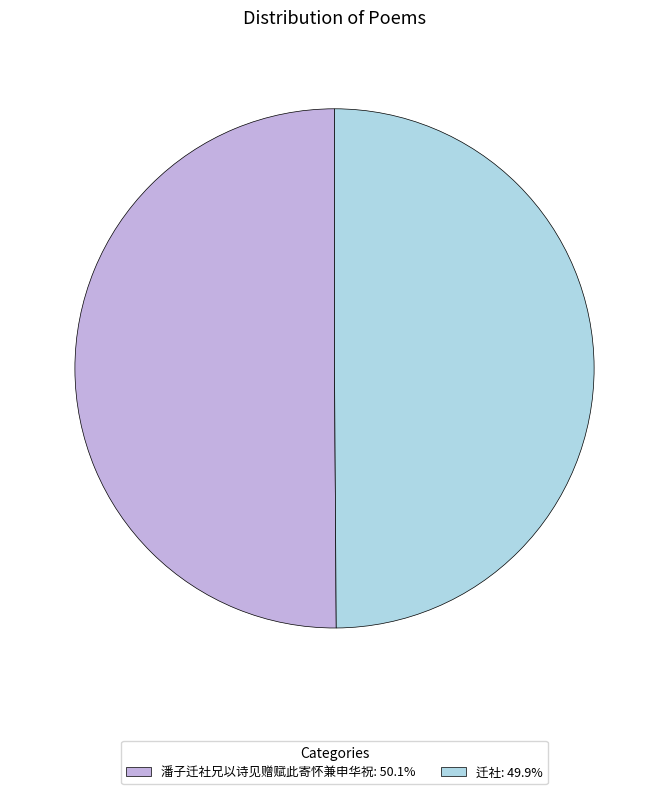

Is the sum of 潘子迁社兄以诗见赠赋此寄怀兼申华祝: 50.1% and 迁社: 49.9% greater than half?

Yes